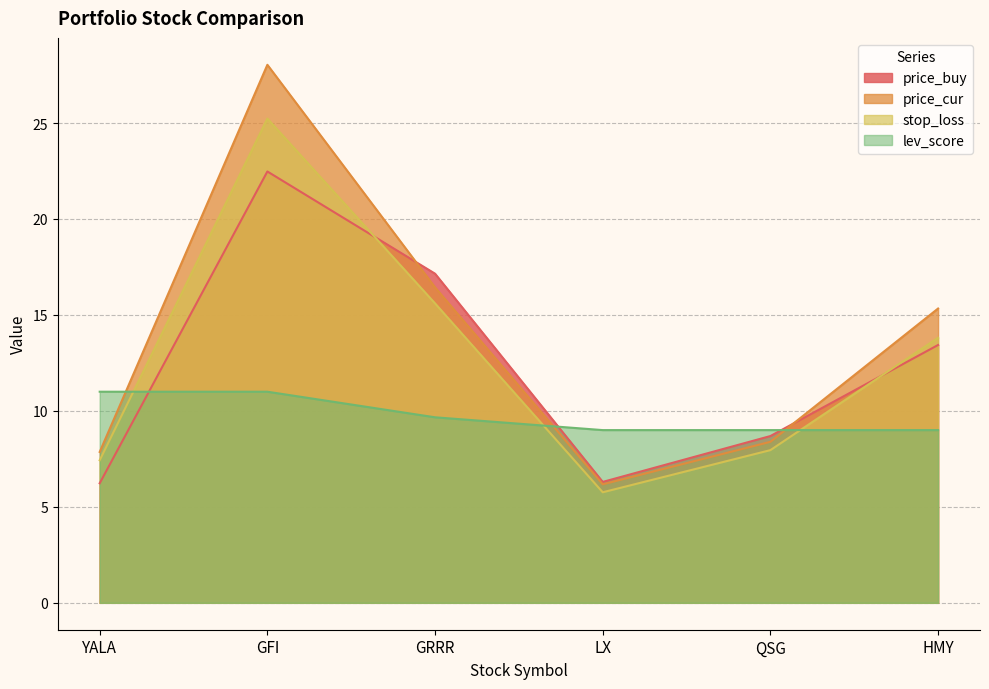

The value of stop_loss at HMY is 5.1. True or false?

False